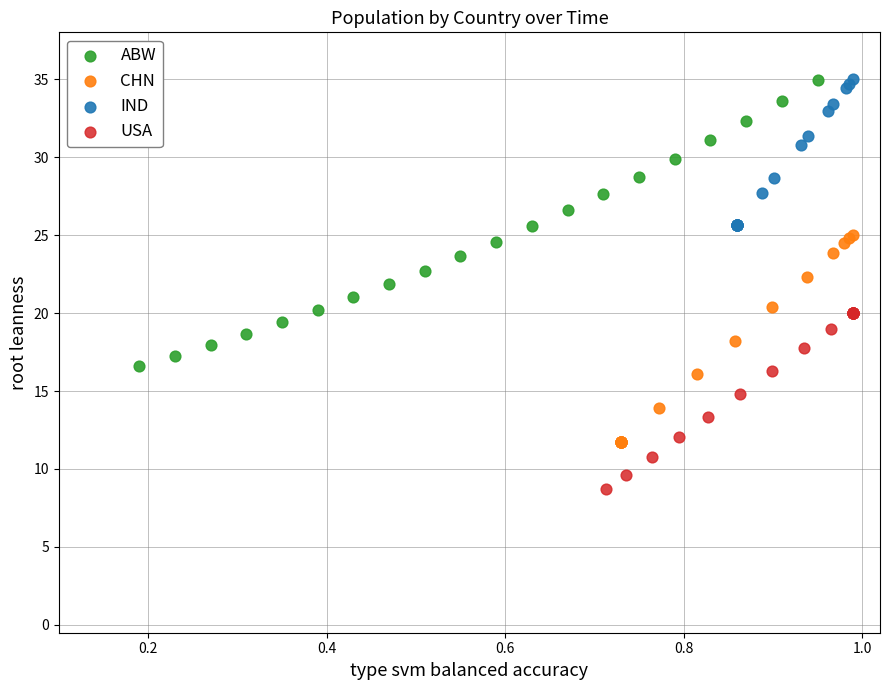

Which series has the widest spread of Y values?

ABW